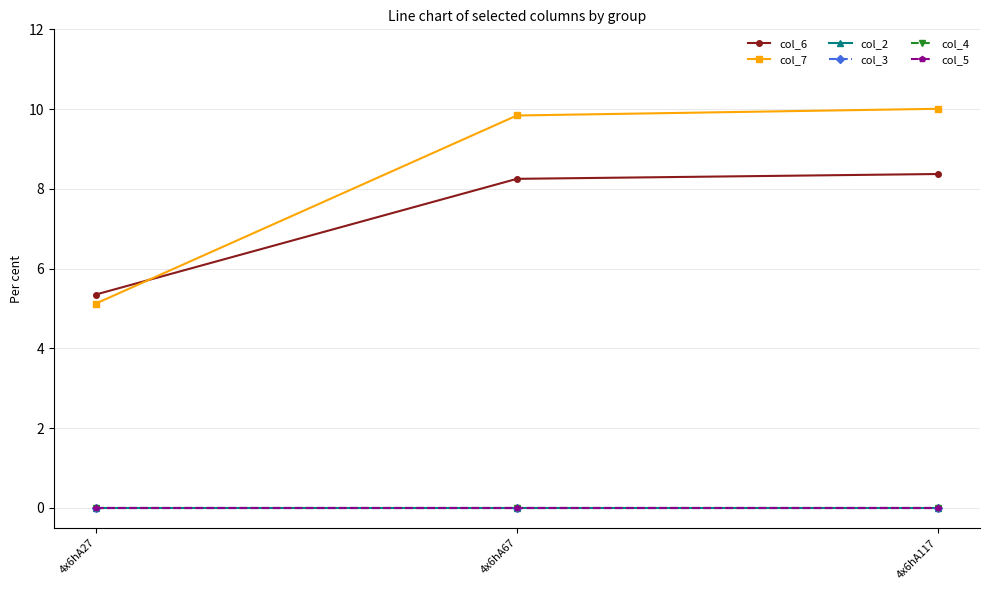

Is this an area chart (filled region under the line)?

No